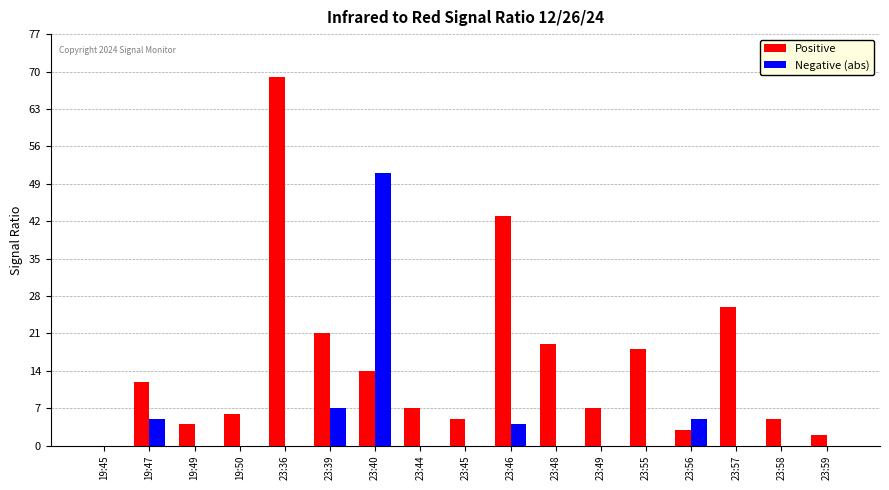

Where is Positive nearest to the value 34?

23:57